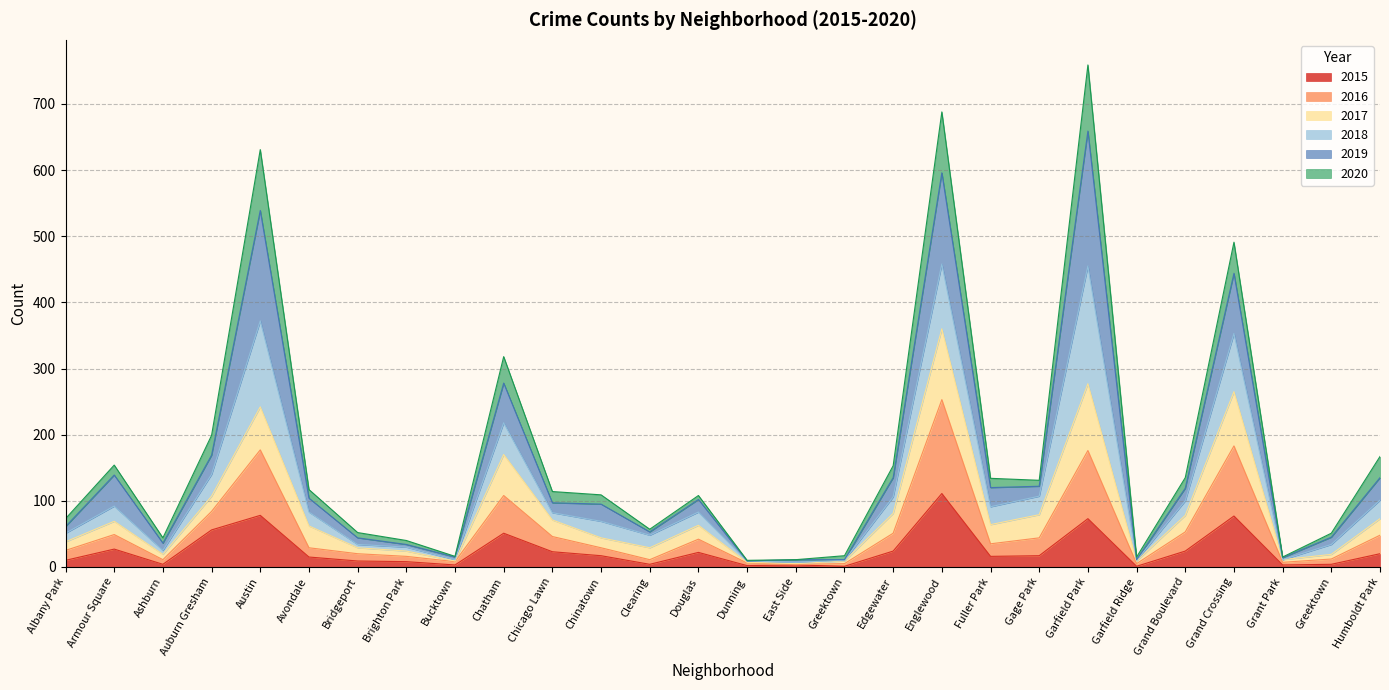

What is the total value across all series at Bridgeport?

52